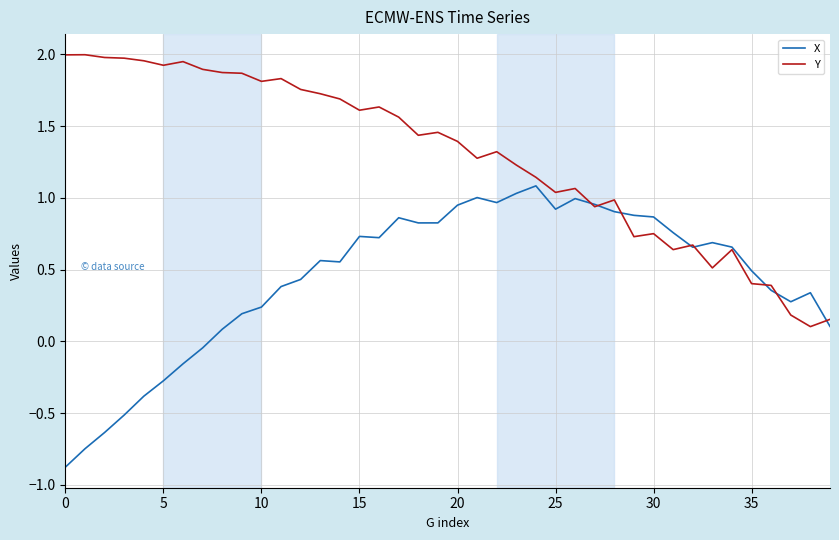

Which series has the largest total across all categories?

Y